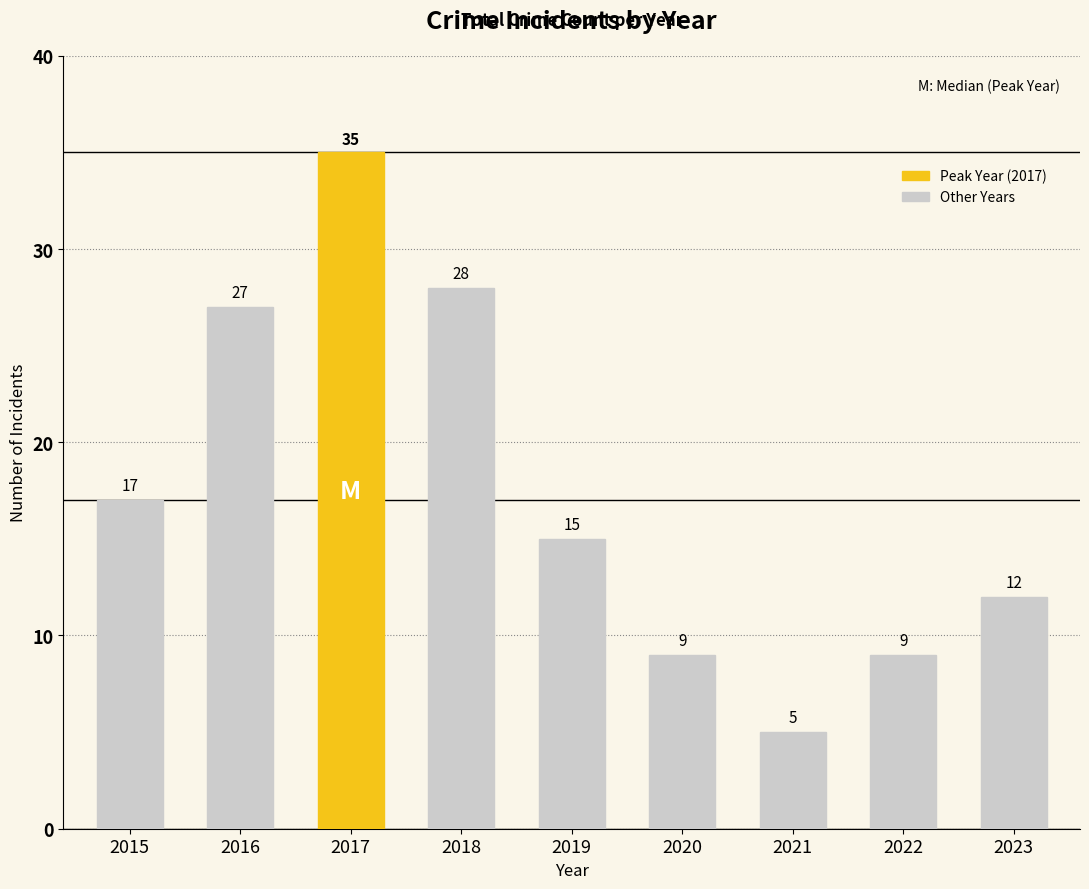

Are the bars grouped side by side (vs. stacked)?

No